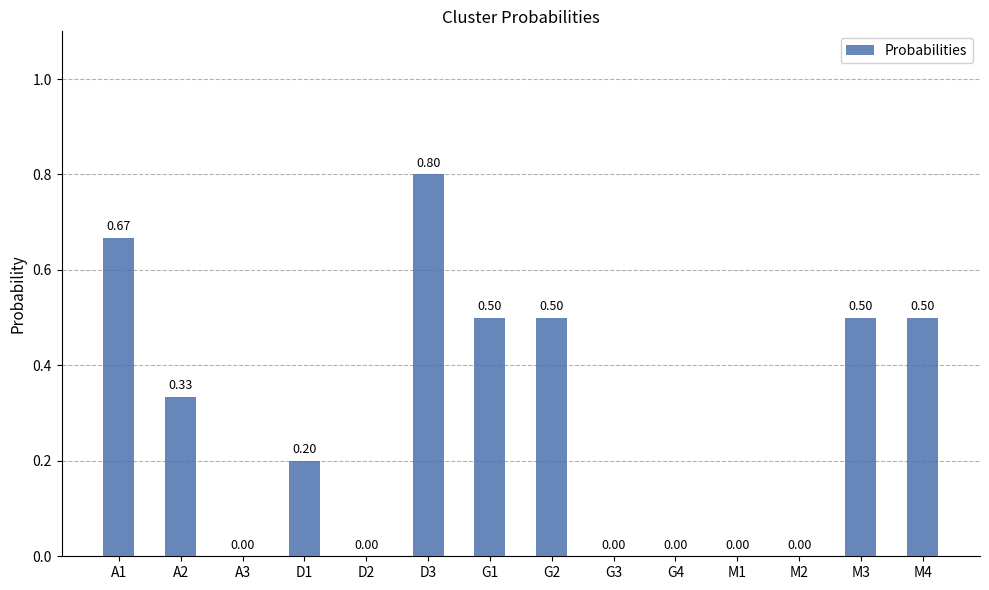

What is the change in value from D3 to G2?

-0.3